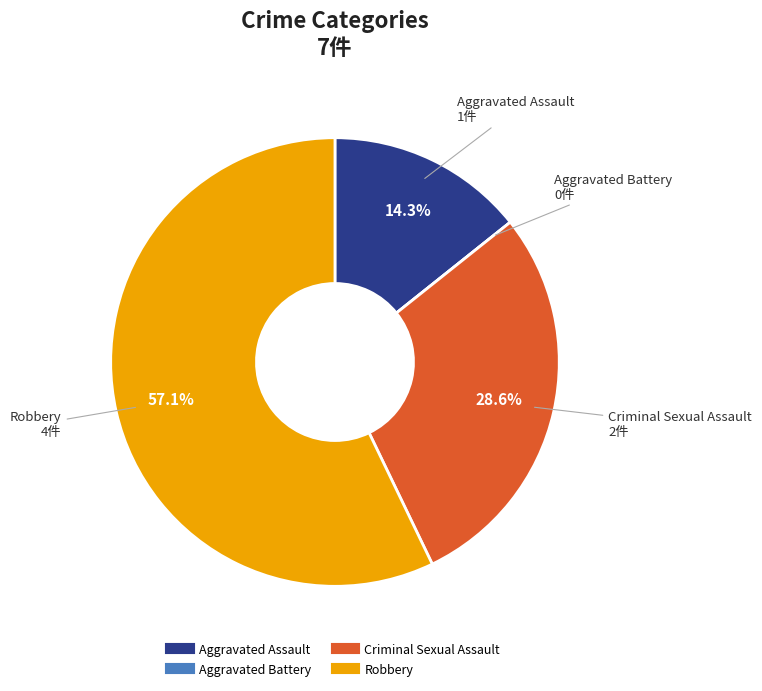

To the nearest percent, what is the average slice percentage?

25%